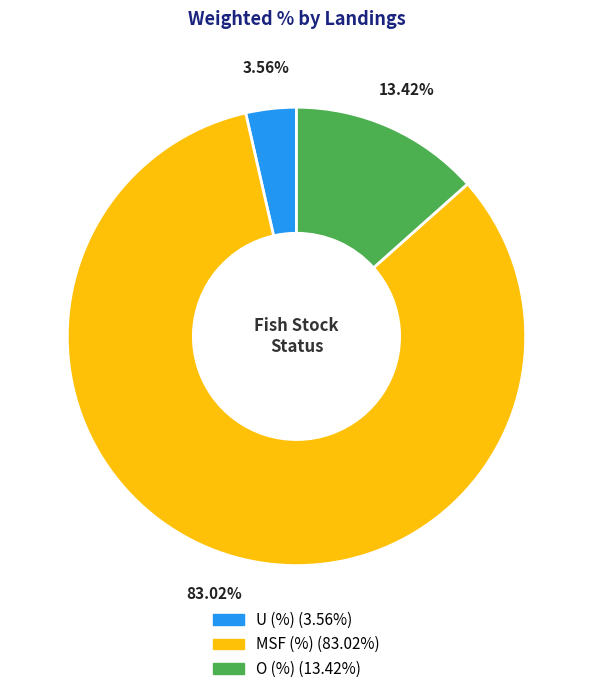

To the nearest percent, what portion does U (%) represent?

4%